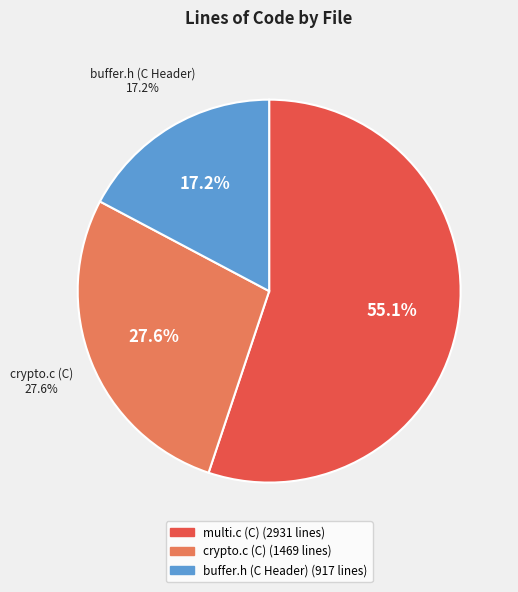

Which slice is the smallest?

buffer.h (C Header)